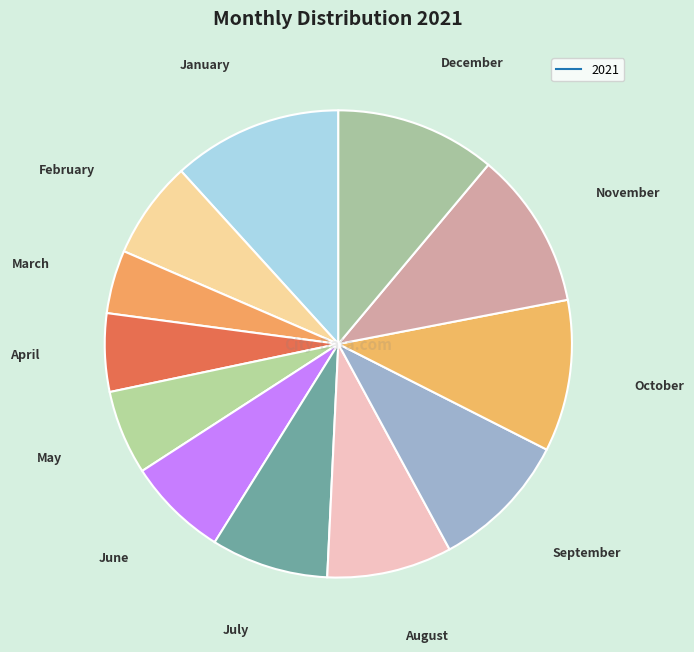

How many slices are in this pie chart?

12